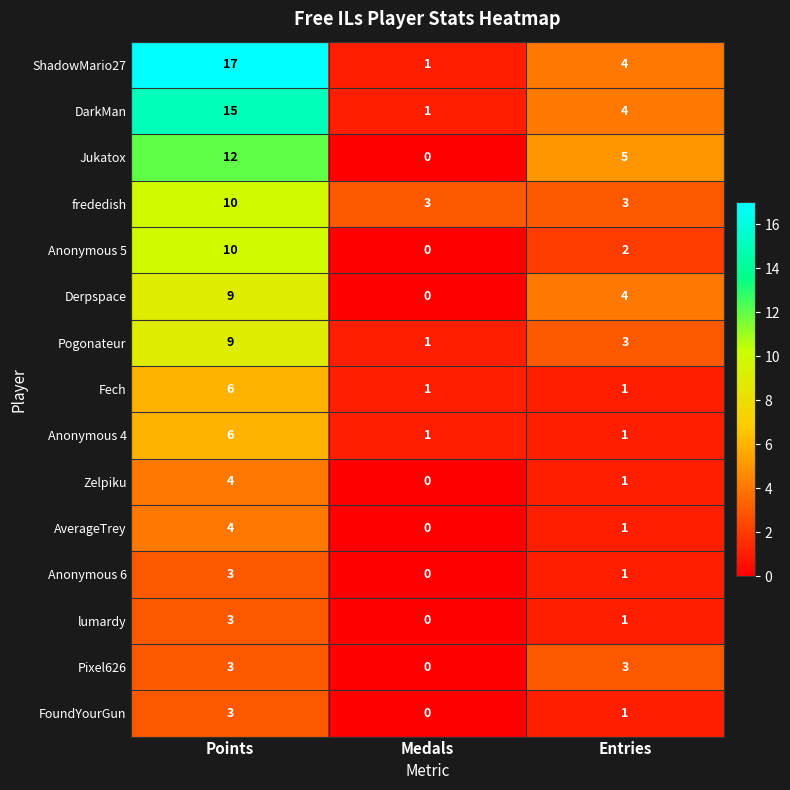

The value of Derpspace at Points is 9. True or false?

True